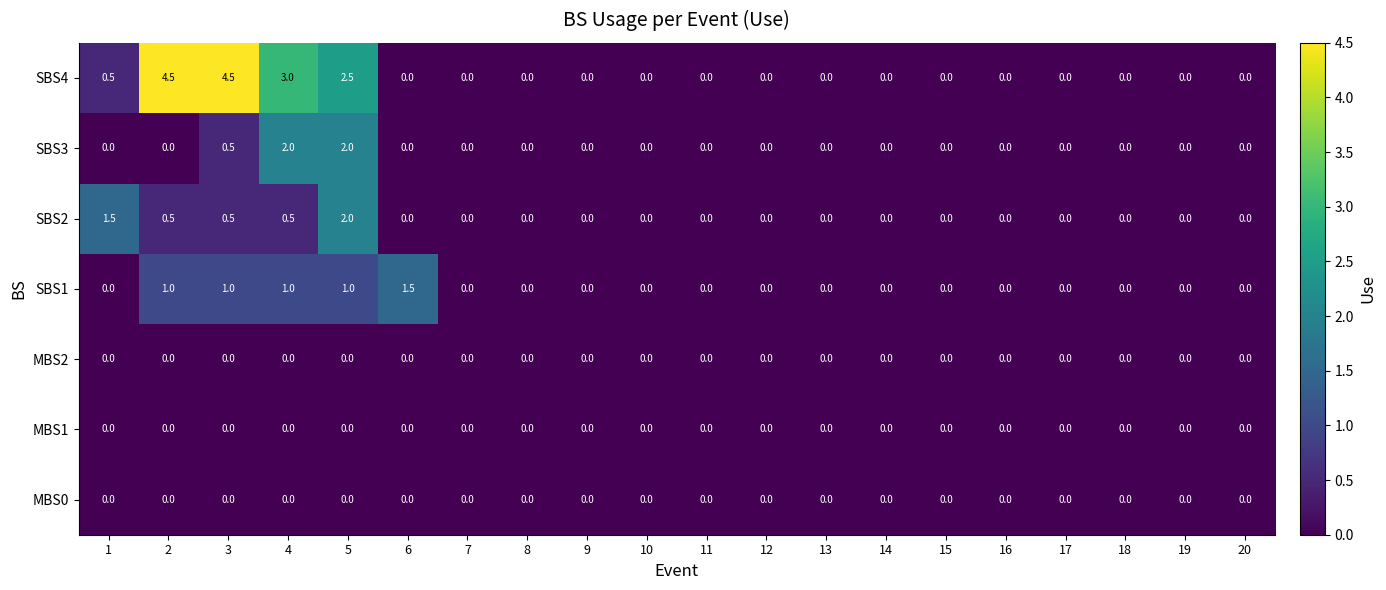

What is the greatest value displayed?

4.5